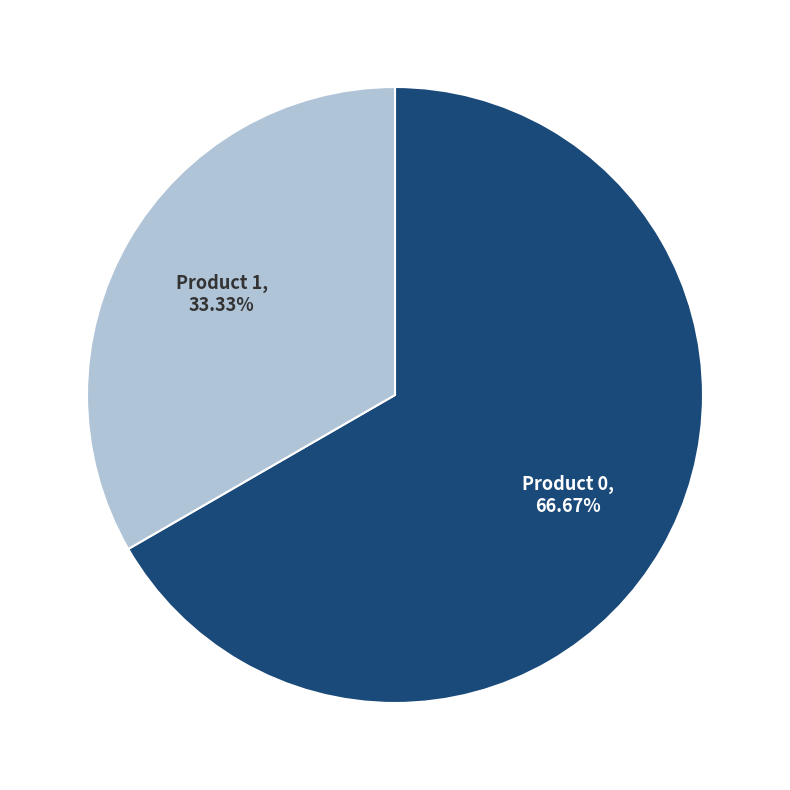

Is there any slice that represents more than half of the pie?

Yes